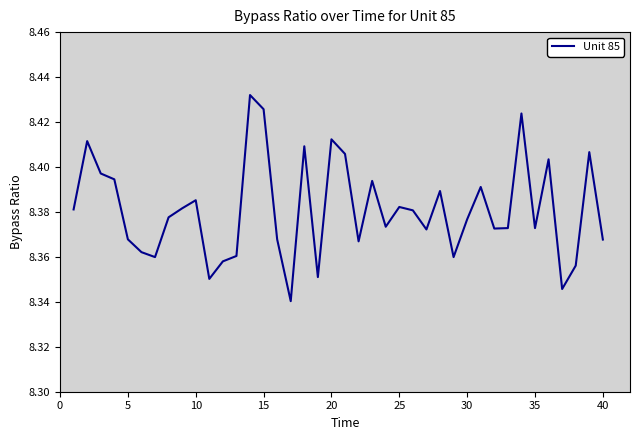

What is the value of the 17th point from the left?

8.3